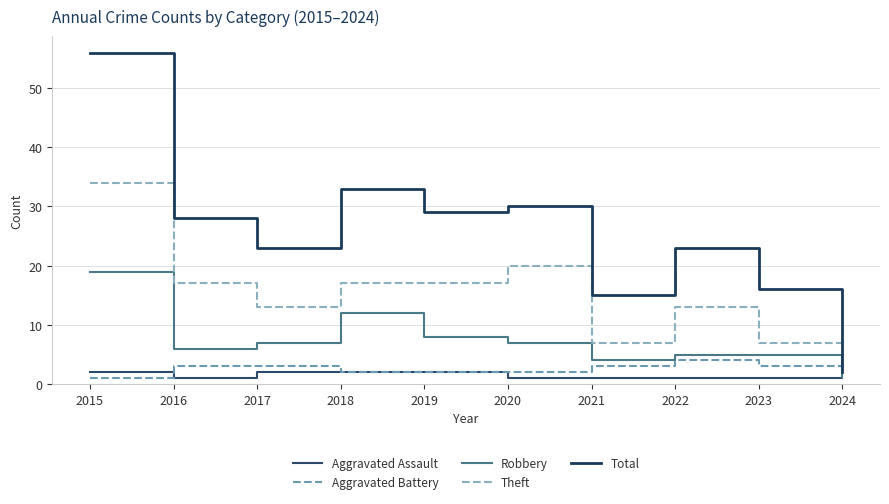

Does the chart display data point markers on the line(s)?

No